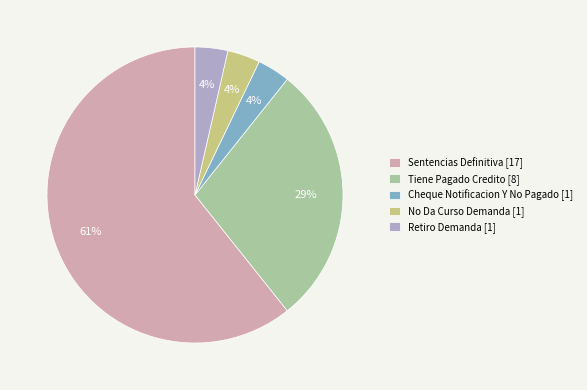

Which has a higher value, No Da Curso Demanda or Tiene Pagado Credito?

Tiene Pagado Credito